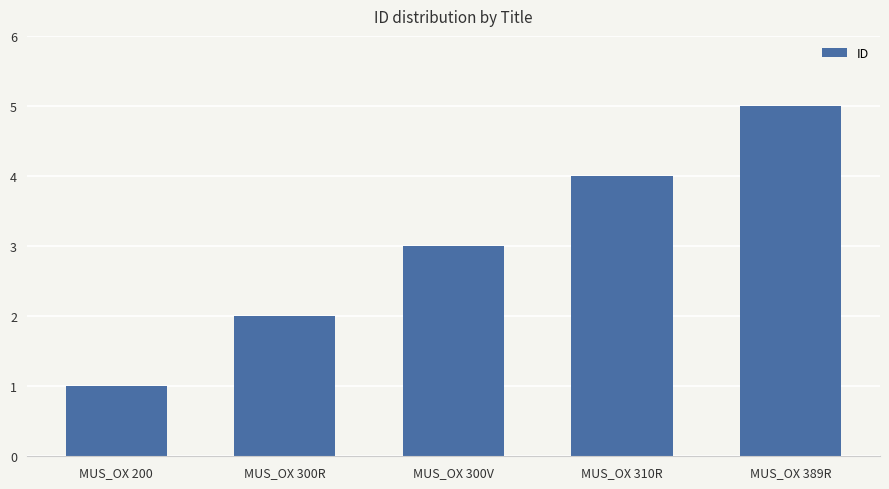

What position from the right is MUS_OX 300R?

4